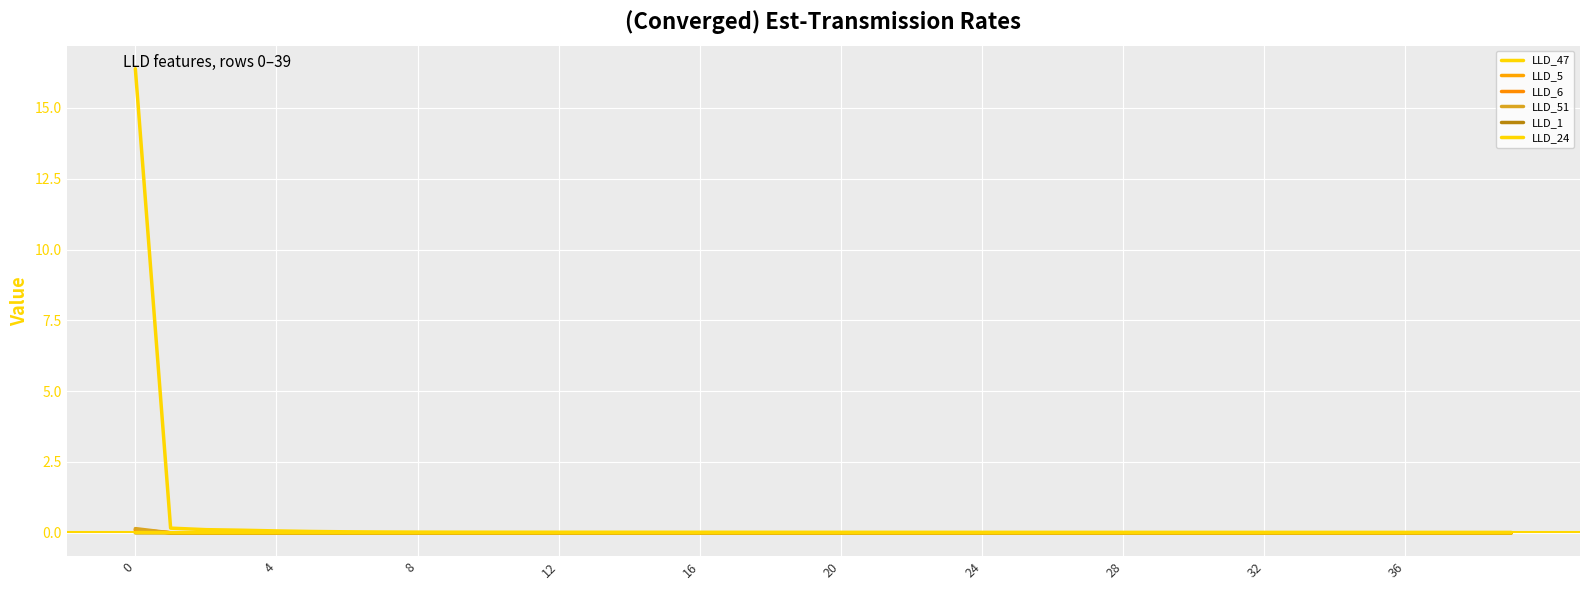

How many interior local valleys does the LLD_1 series have?

3